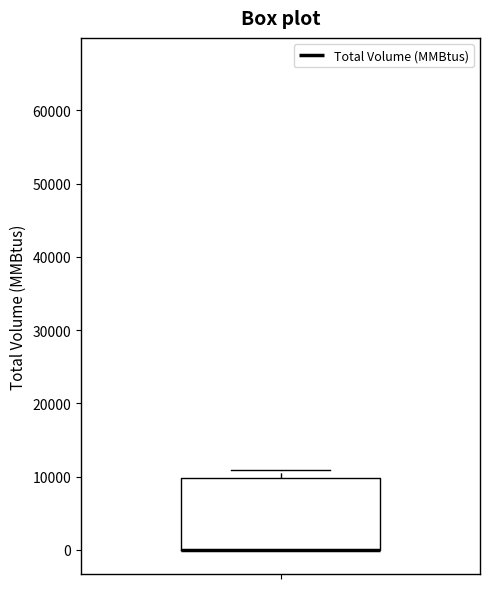

Read this box plot against the y-axis: the position of the median line, the range covered by the box, and the ends of both whiskers. The values are not printed on the chart, so give them approximately, as read against the axis.

median 0 (drawn on the box's lower edge), box 0 to 10000, whiskers 0 to 11000